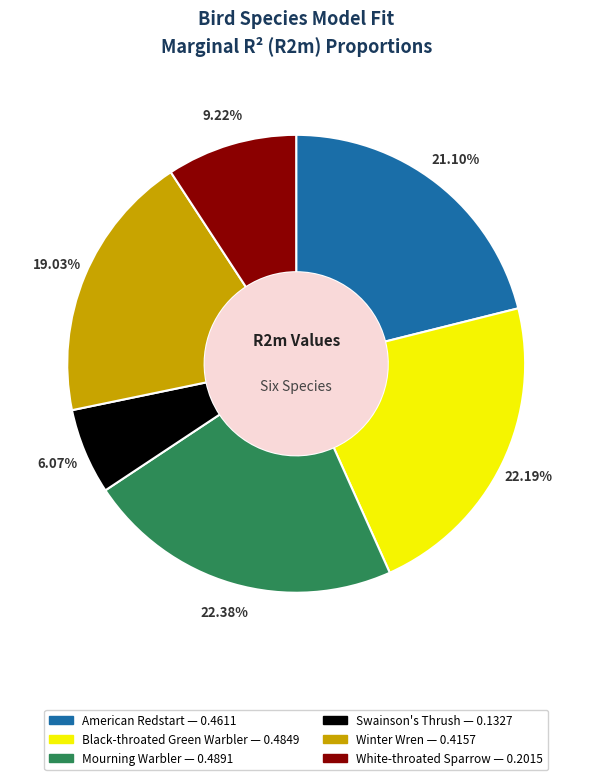

Between Black-throated Green Warbler and White-throated Sparrow, which is larger?

Black-throated Green Warbler